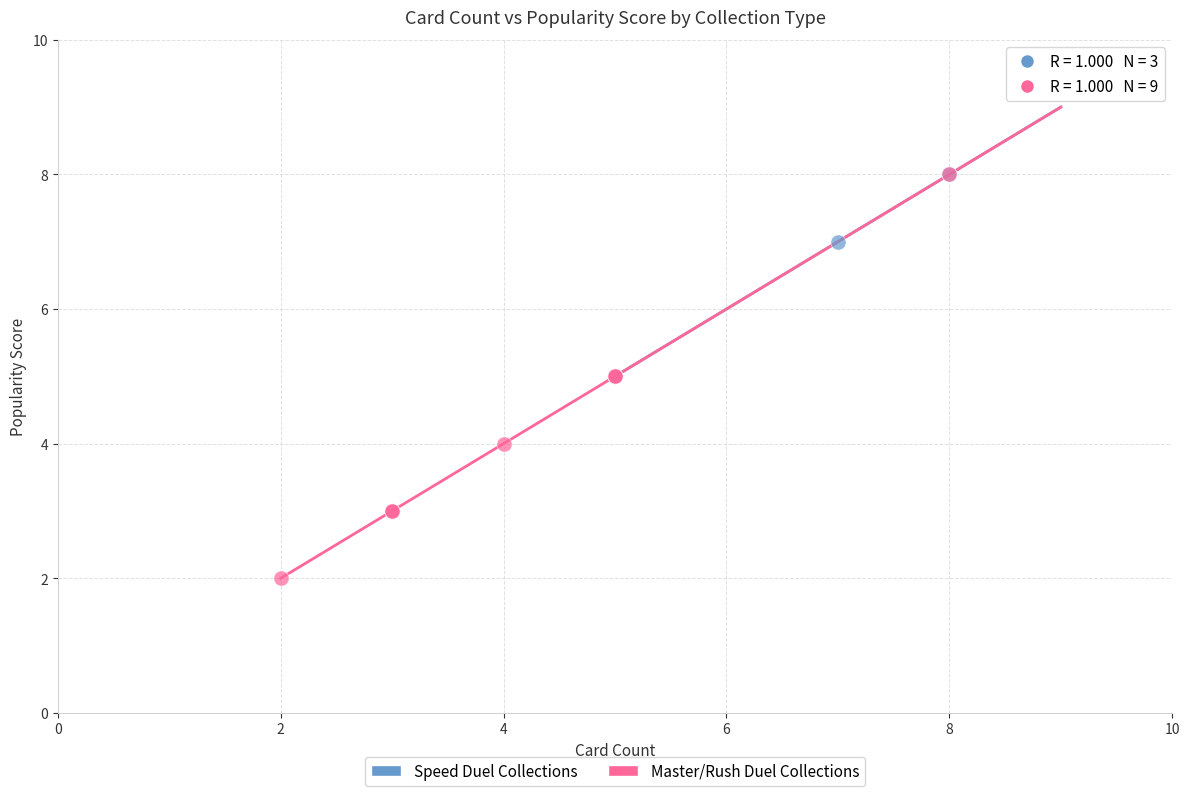

Which series has the widest spread of Y values?

Master/Rush Duel Collections